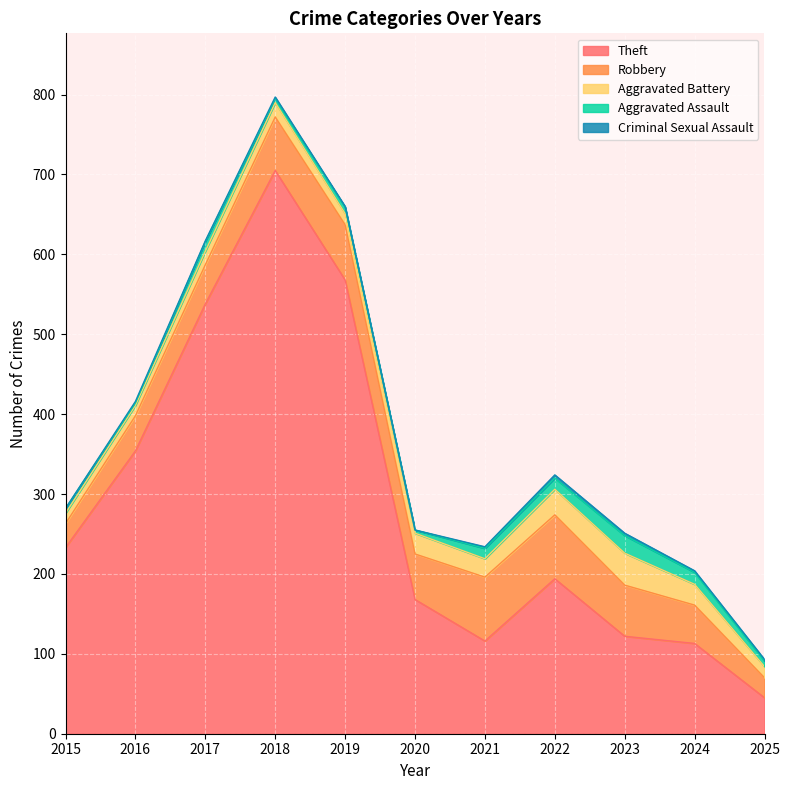

How many interior local peaks does the Theft series have?

2